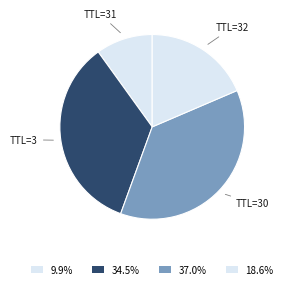

What is the largest slice in the pie chart?

TTL=30